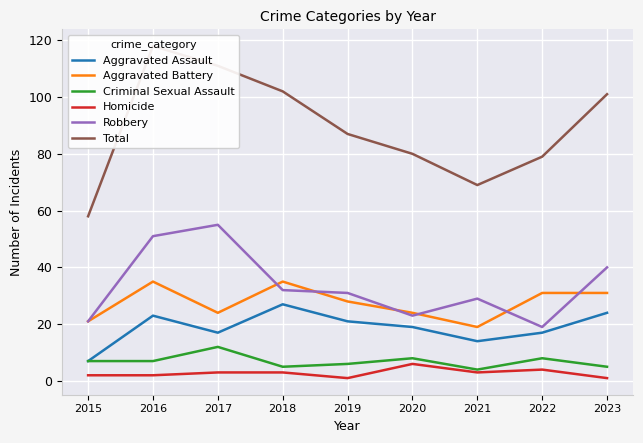

Where is Criminal Sexual Assault nearest to the value 8?

2020